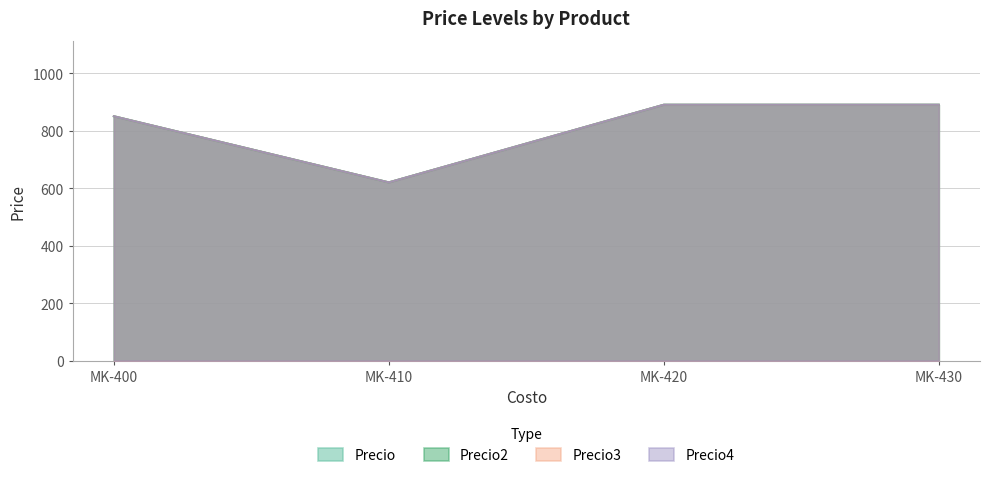

What is the greatest value displayed?

890